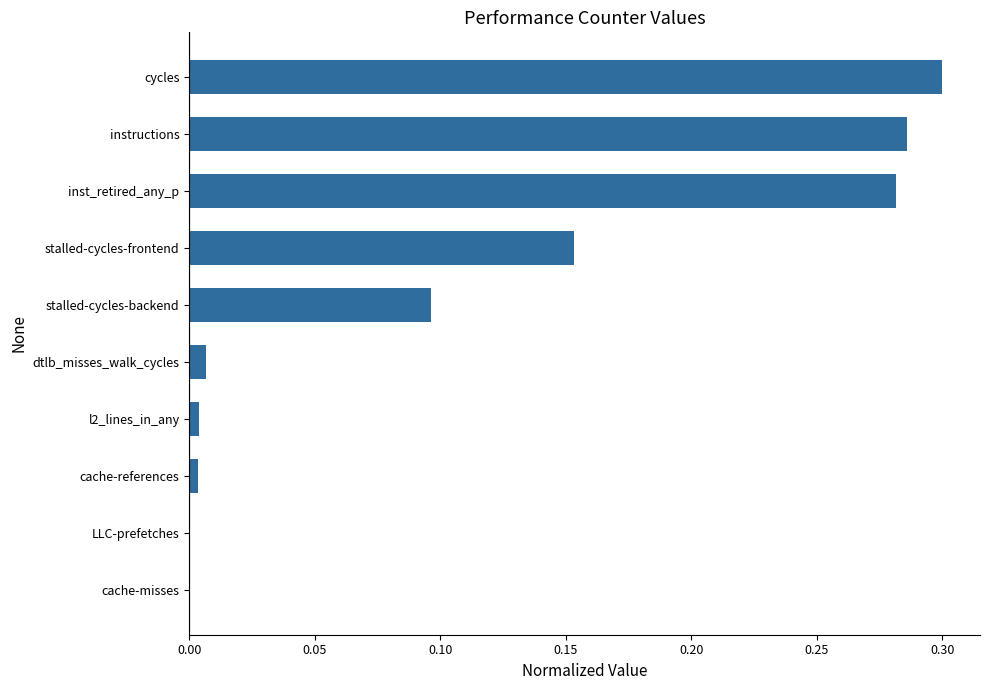

Count the number of categories in the chart.

10